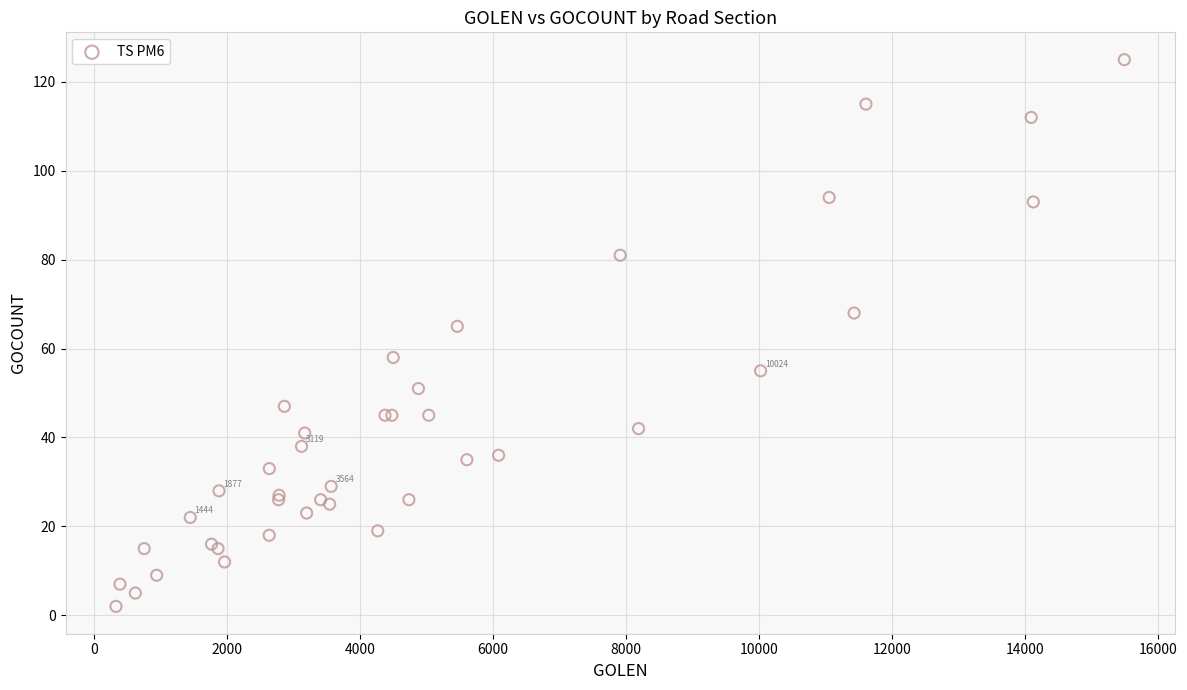

What Y value in the scatter plot is closest to 63?

65